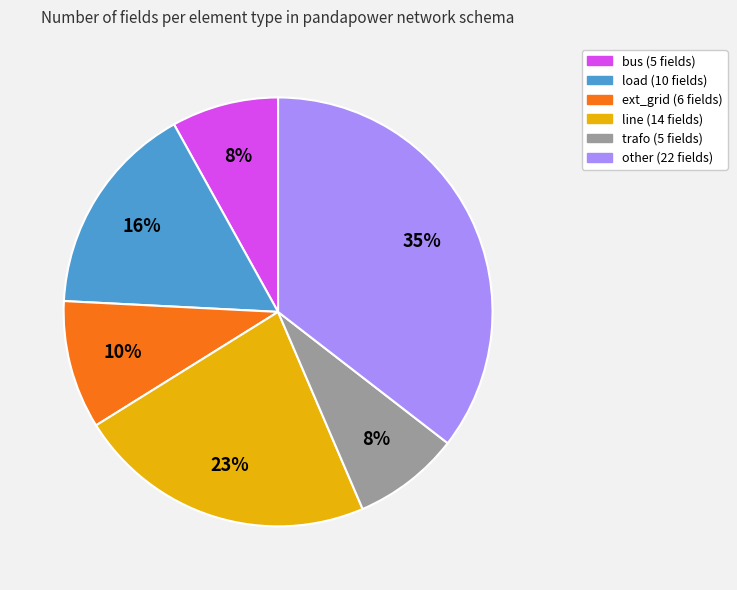

What is the ratio of the value at ext_grid to the value at line?

0.4